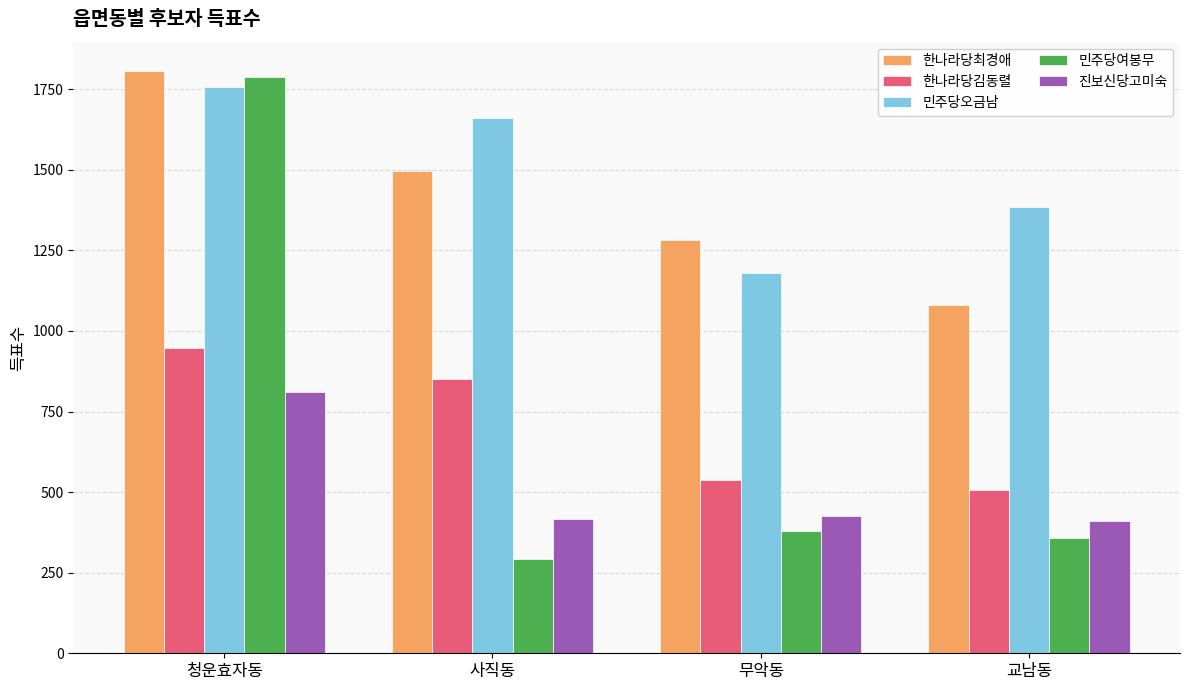

What is the label of the 1st bar from the left?

청운효자동